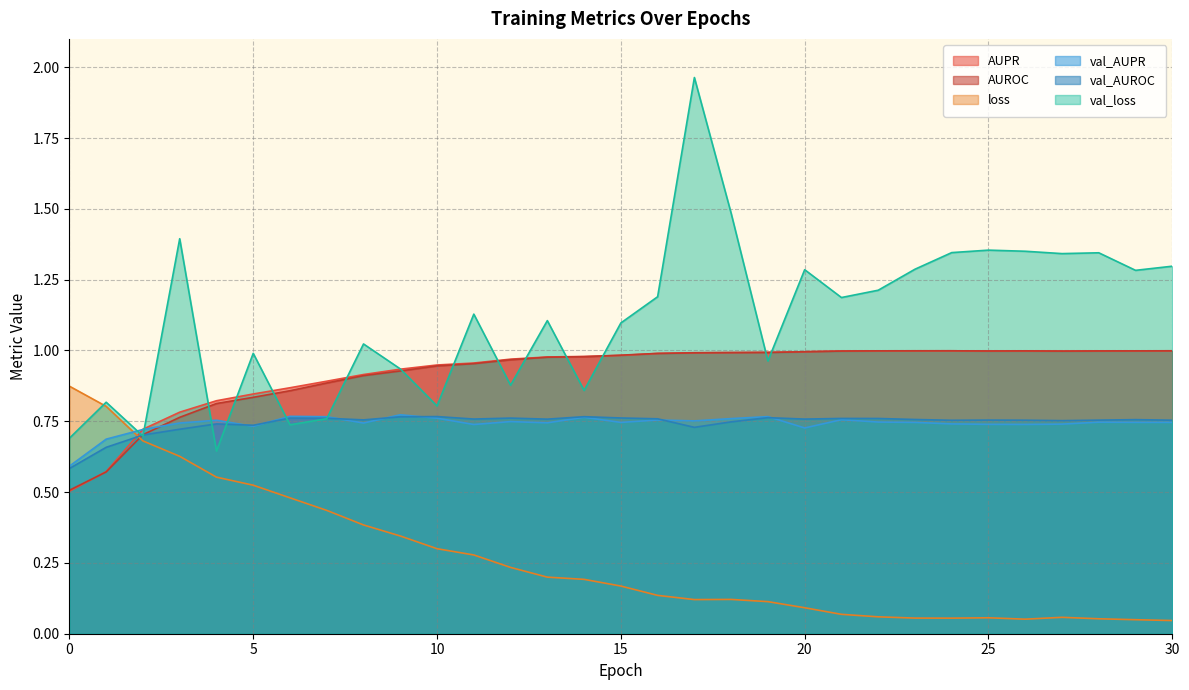

At which category is the sum across all series the highest?

17